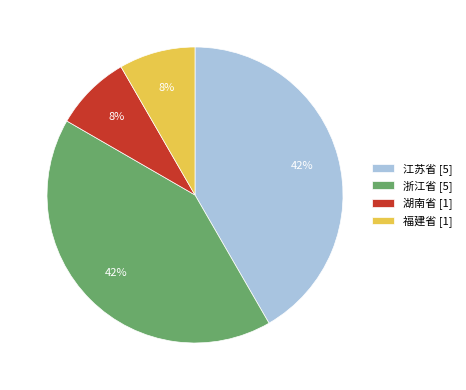

Is 浙江省 [5] the majority of the pie?

No